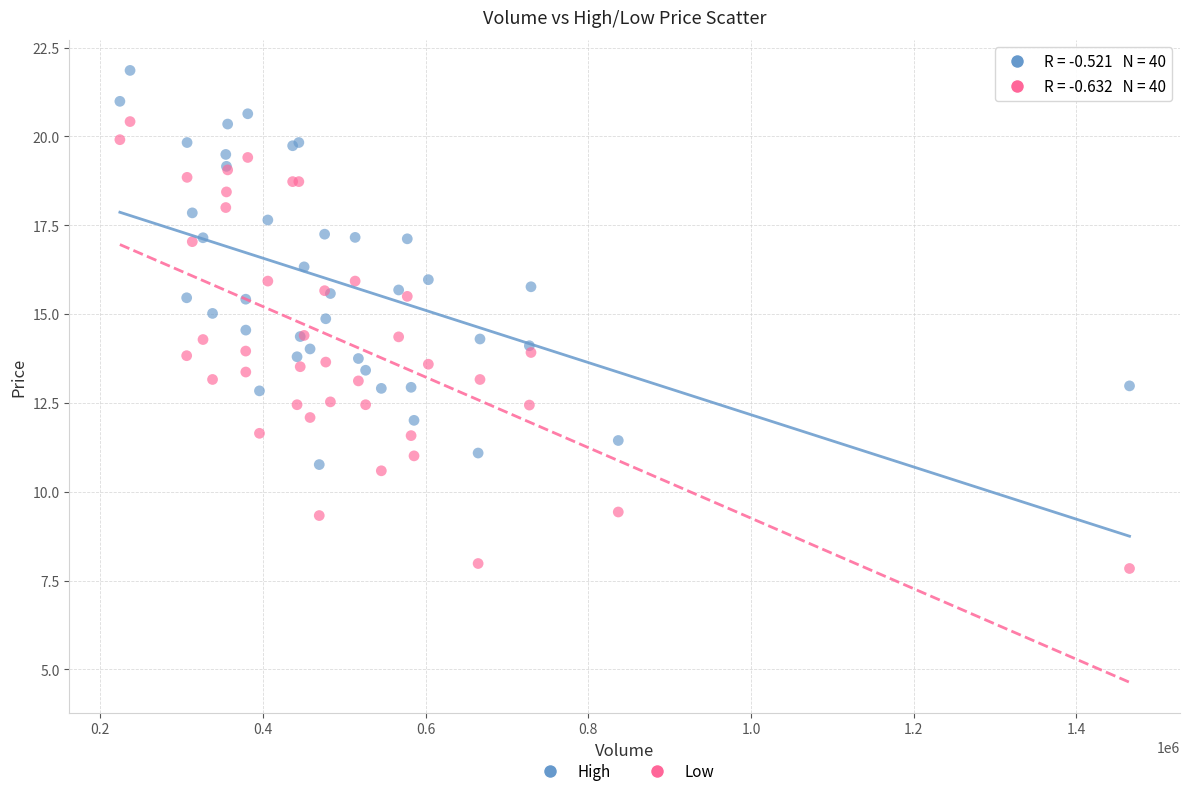

What is the X range (max minus min) for the scatter plot?

1241200.0